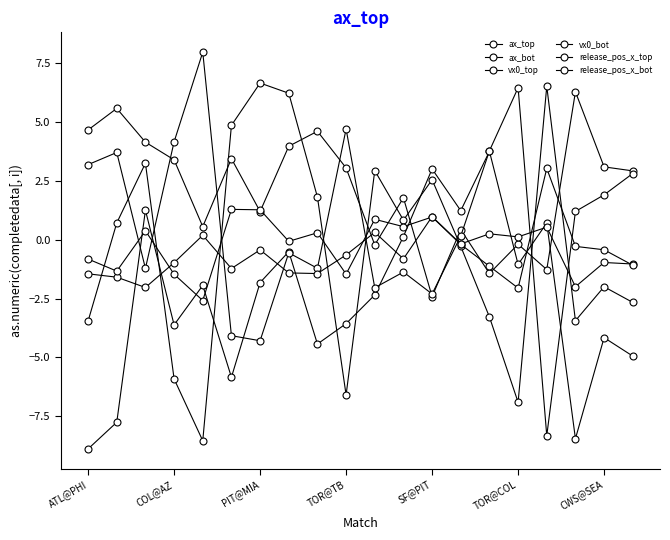

At which category is the sum across all series the highest?

7